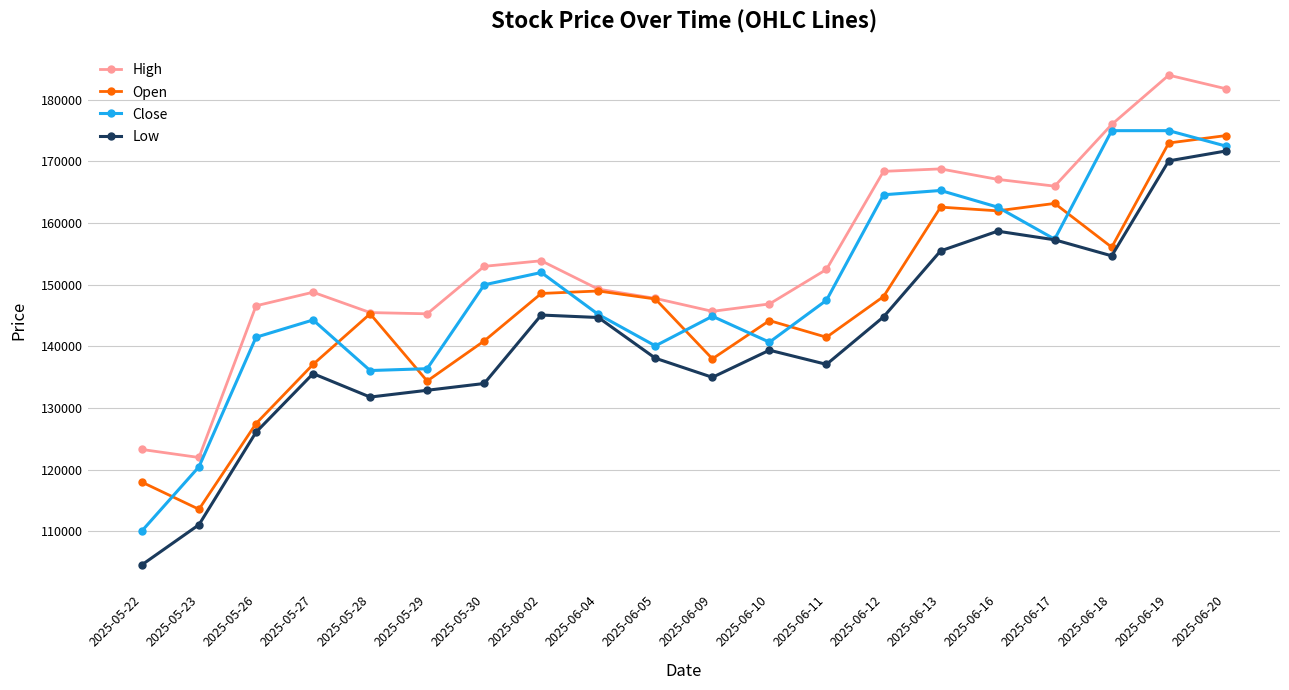

Which label corresponds to the largest value in the chart?

2025-06-19